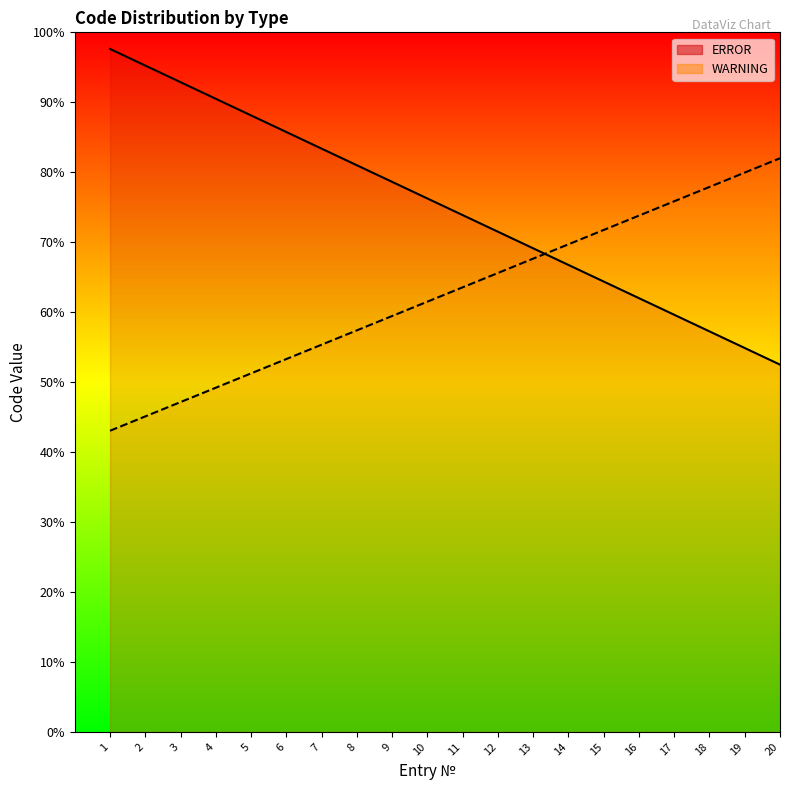

Reading right to left, what are all the values shown in this chart?

ERROR: 52.5	54.9	57.2	59.6	62.0	64.4	66.8	69.1	71.5	73.9	76.2	78.6	81.0	83.4	85.8	88.1	90.5	92.9	95.2	97.6
WARNING: 82.0	80.0	77.9	75.9	73.8	71.8	69.7	67.6	65.6	63.6	61.5	59.4	57.4	55.4	53.3	51.2	49.2	47.1	45.1	43.1